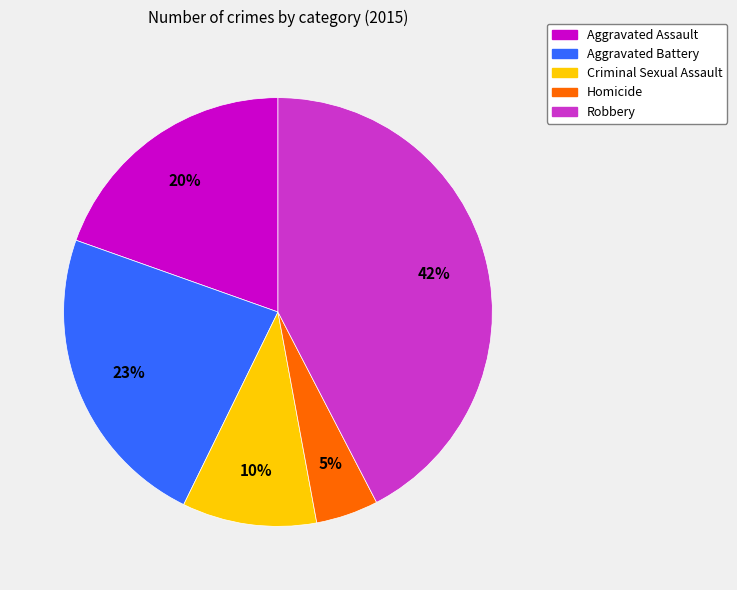

To the nearest percent, what is the average slice percentage?

20%